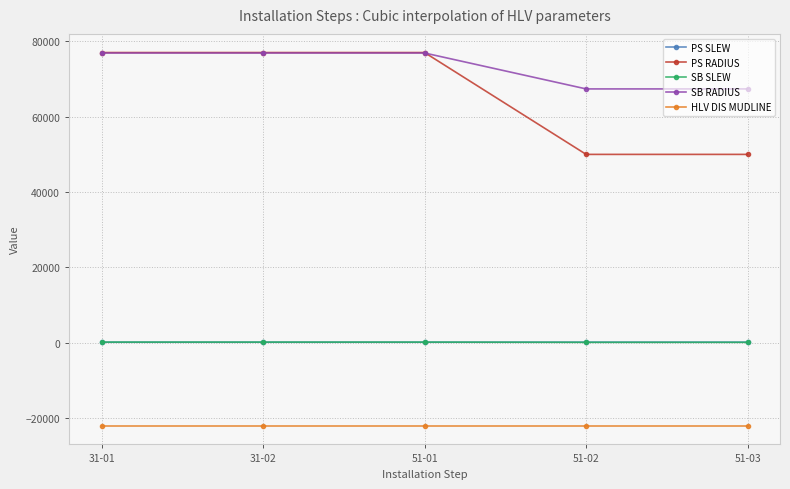

Count the number of categories in the chart.

5